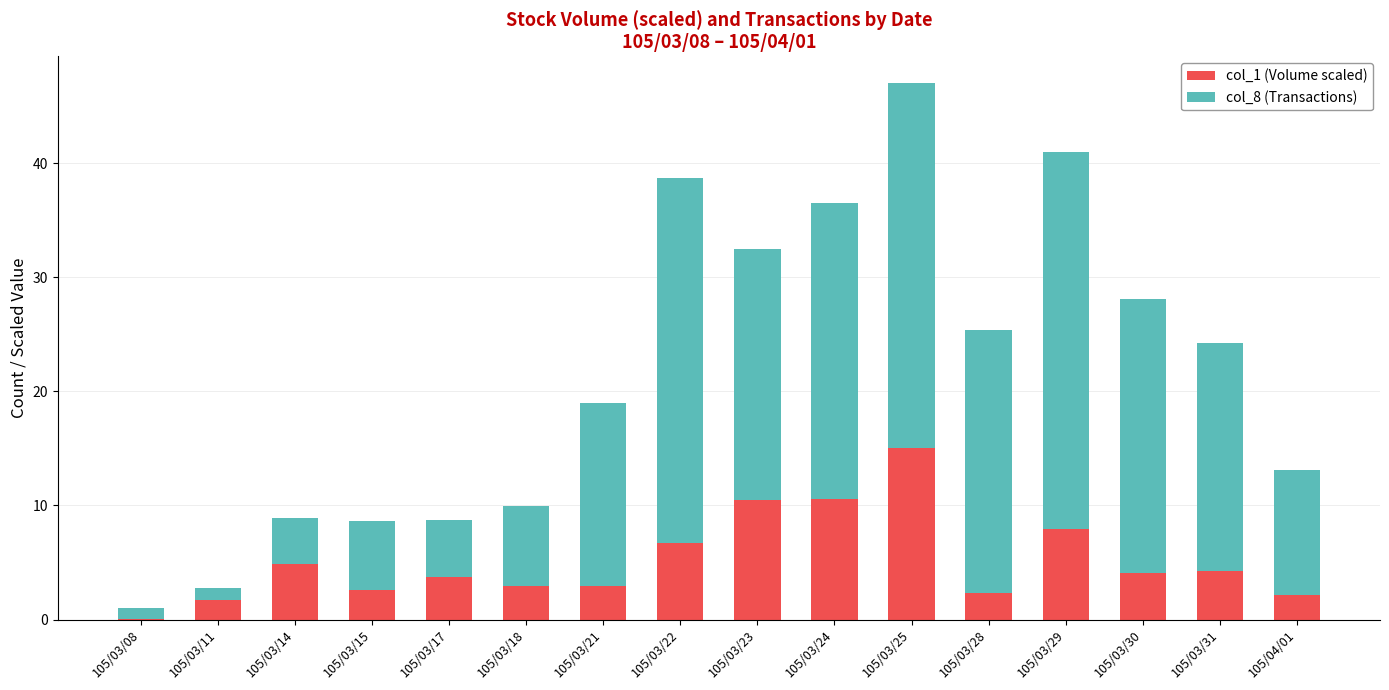

The col_1 (Volume scaled) series shows 1.7 at 105/03/11. True or false?

True